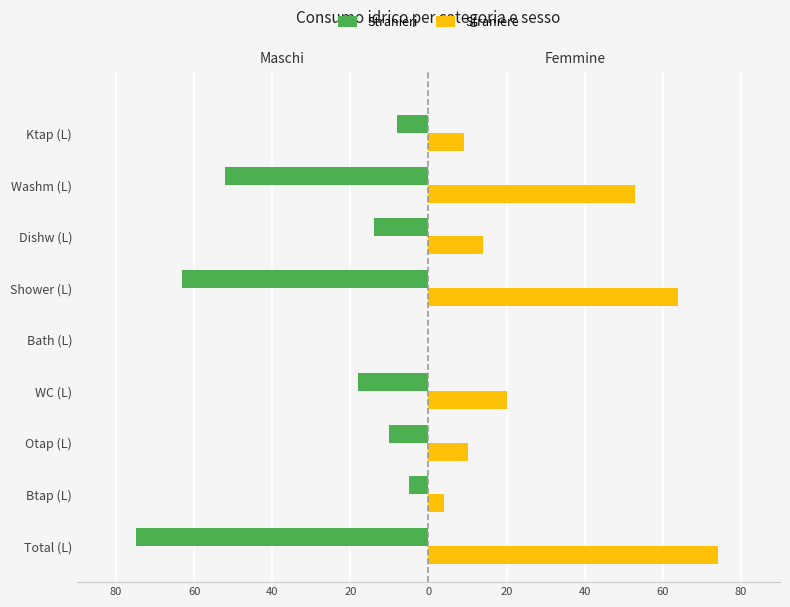

What are all the series names shown in the legend?

Stranieri, Straniere